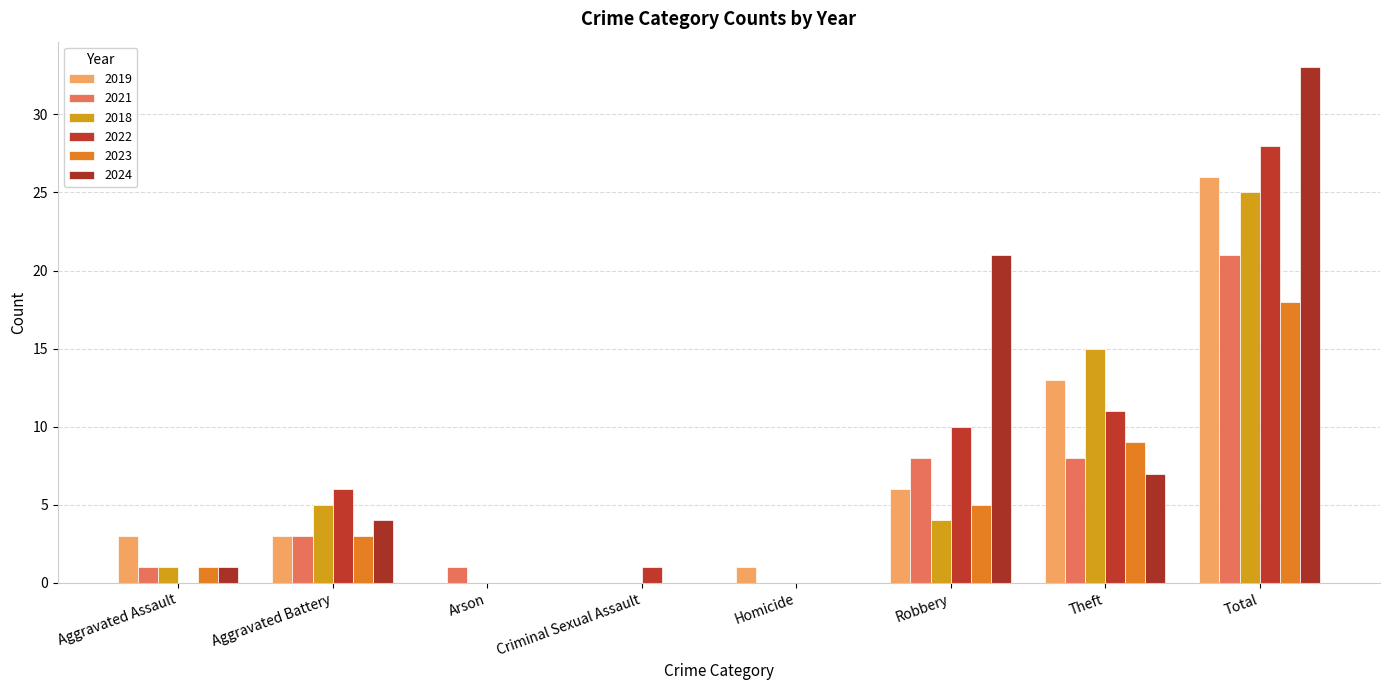

What position from the right is Robbery?

3